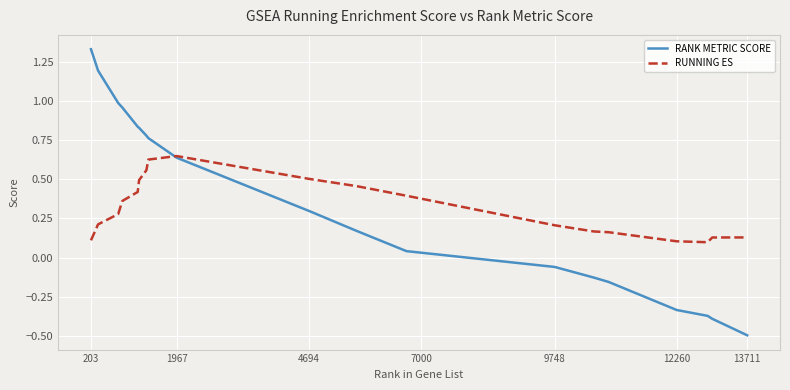

True or false: RUNNING ES has more than 2 interior local peaks.

False